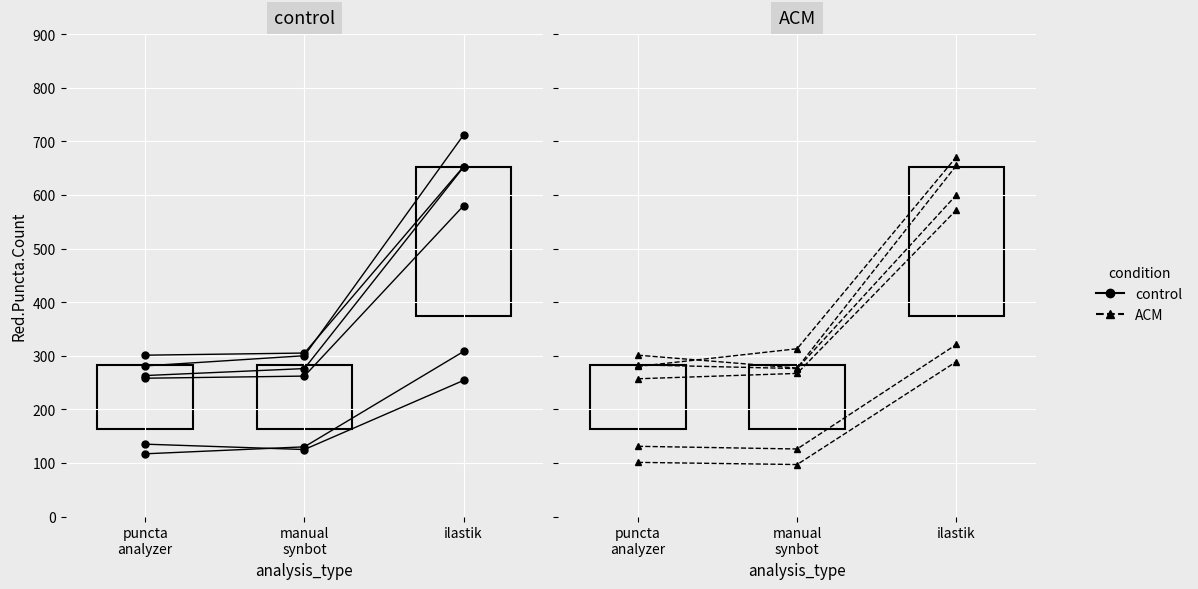

The value of control at puncta
analyzer is 135. True or false?

True